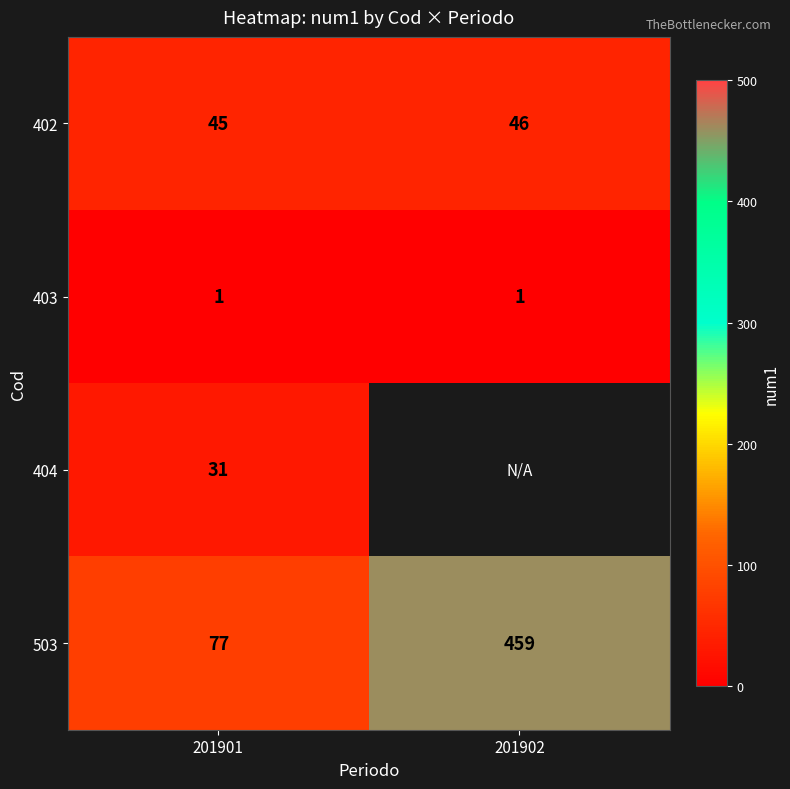

True or false: 403 has a value of 1 at 201901.

True